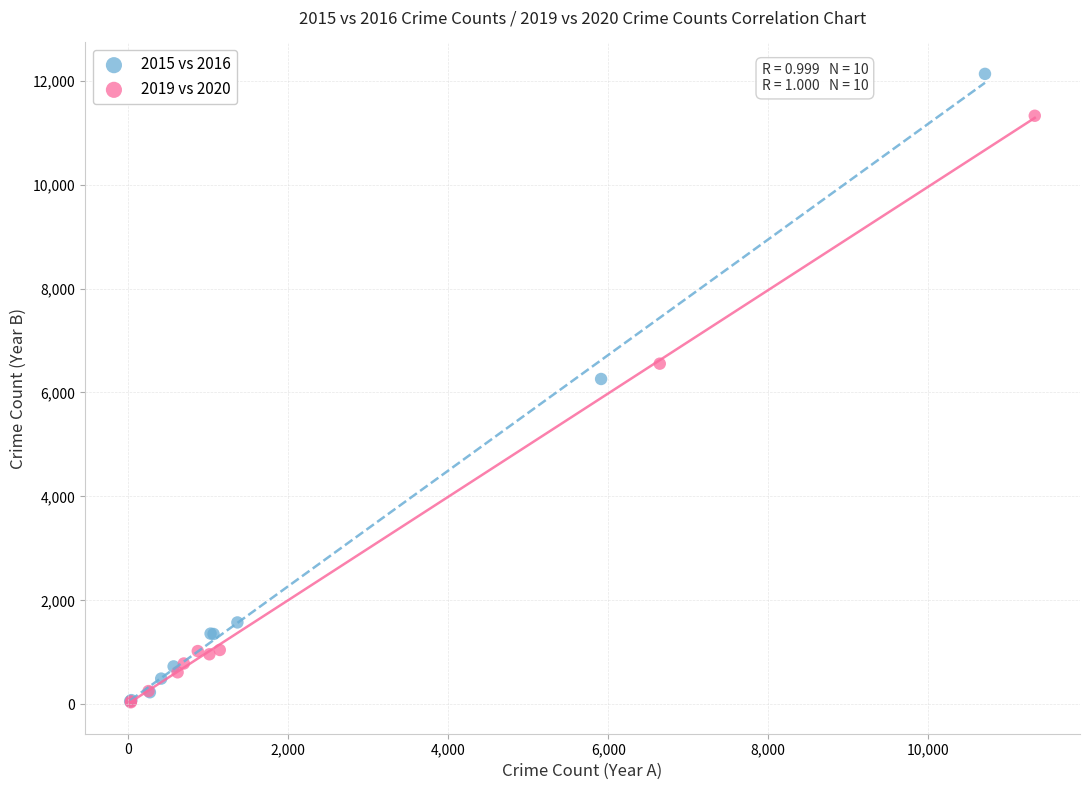

Which series reaches the maximum Y coordinate?

2015 vs 2016